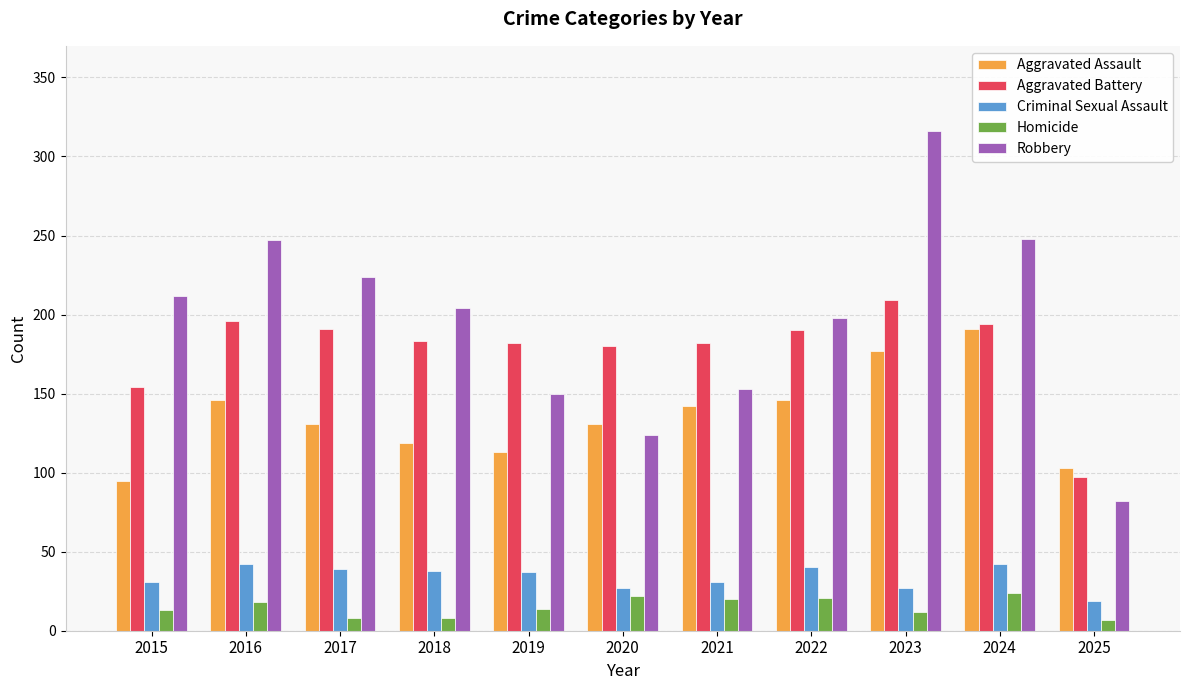

Which series changed the most between 2019 and 2025?

Aggravated Battery